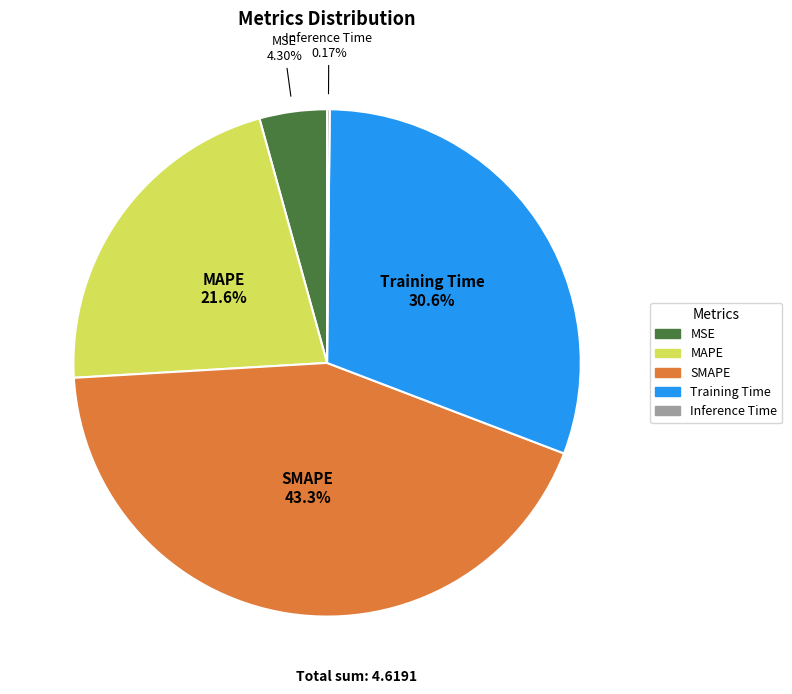

Is it true that MSE is 15% of the pie?

False